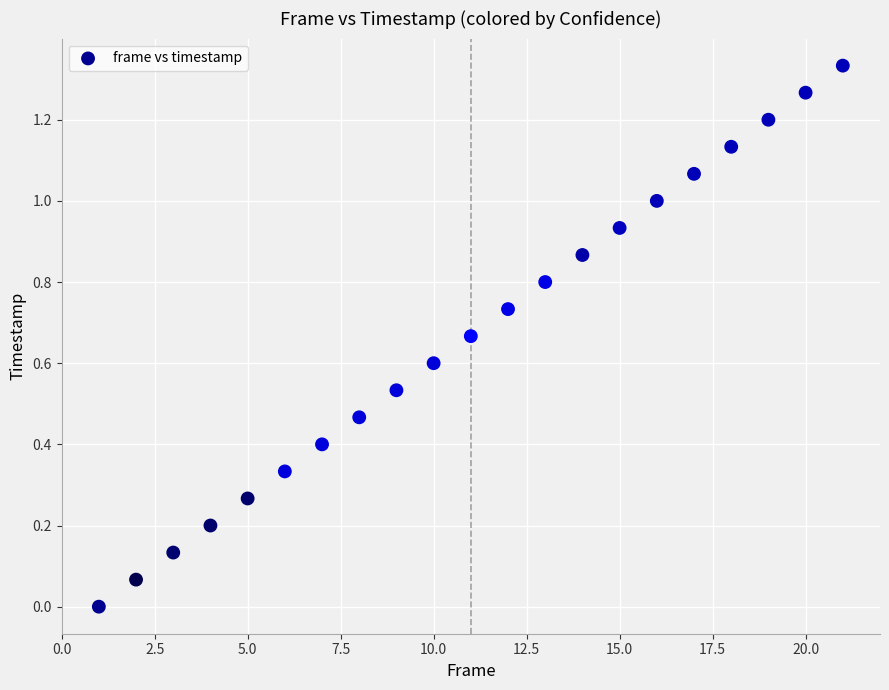

What is the range of X values (max minus min)?

20.0